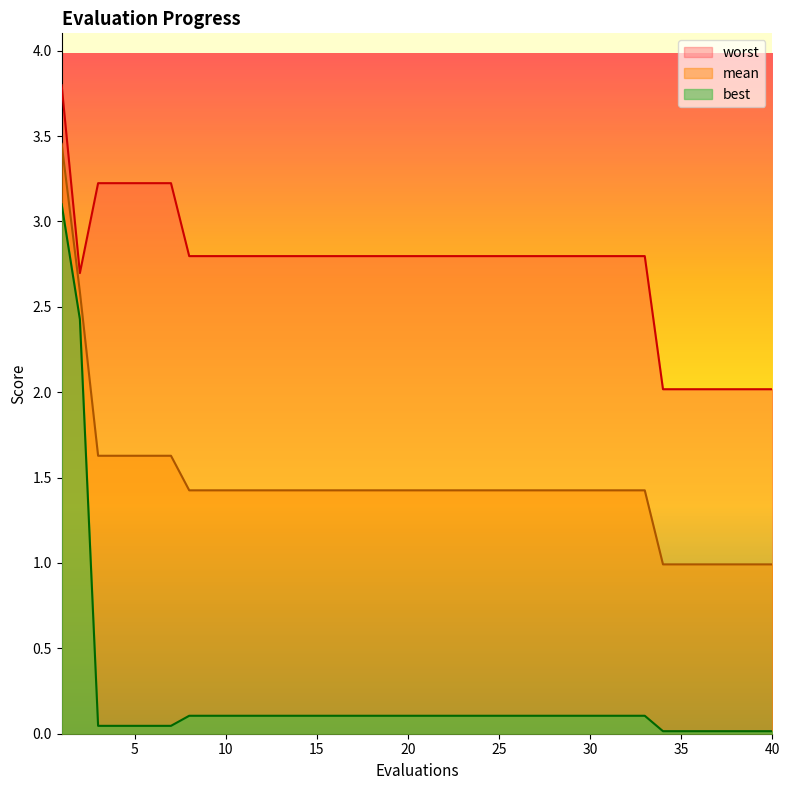

How many values in the mean series are below 1?

7